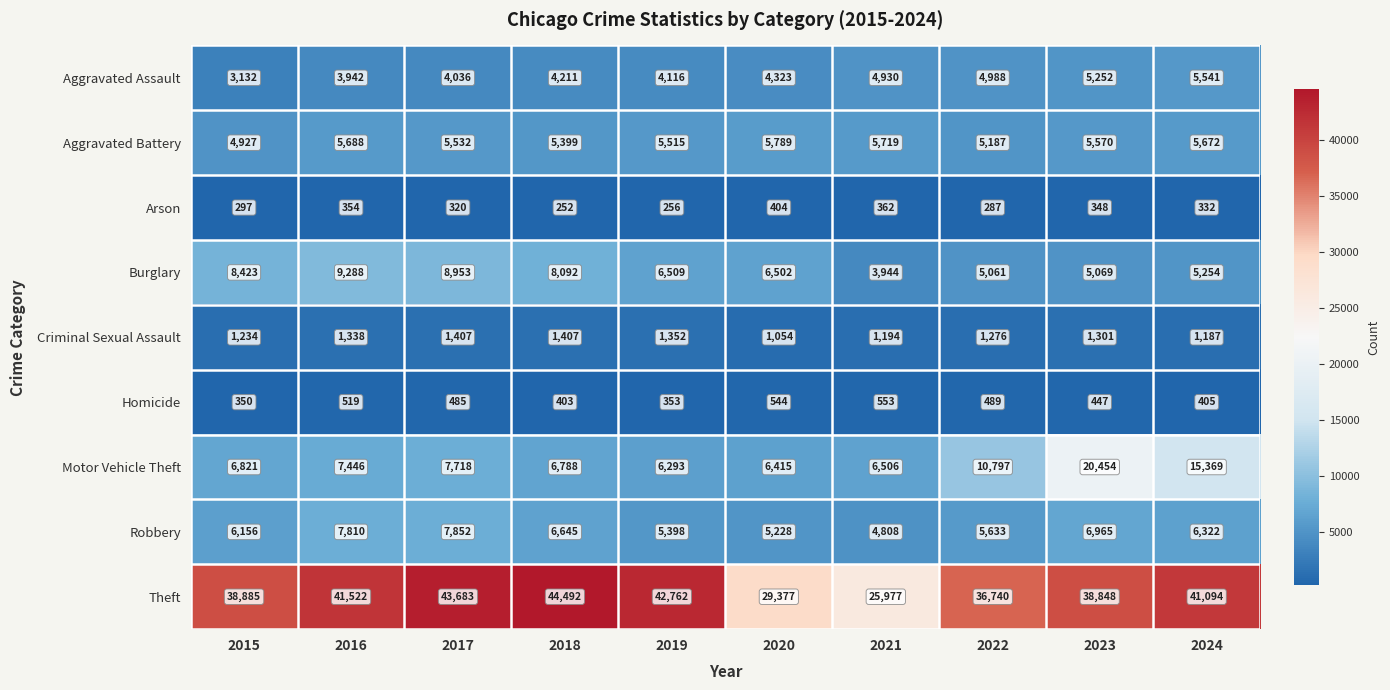

Is the value of Robbery at 2021 greater than the value of Theft at 2019?

No